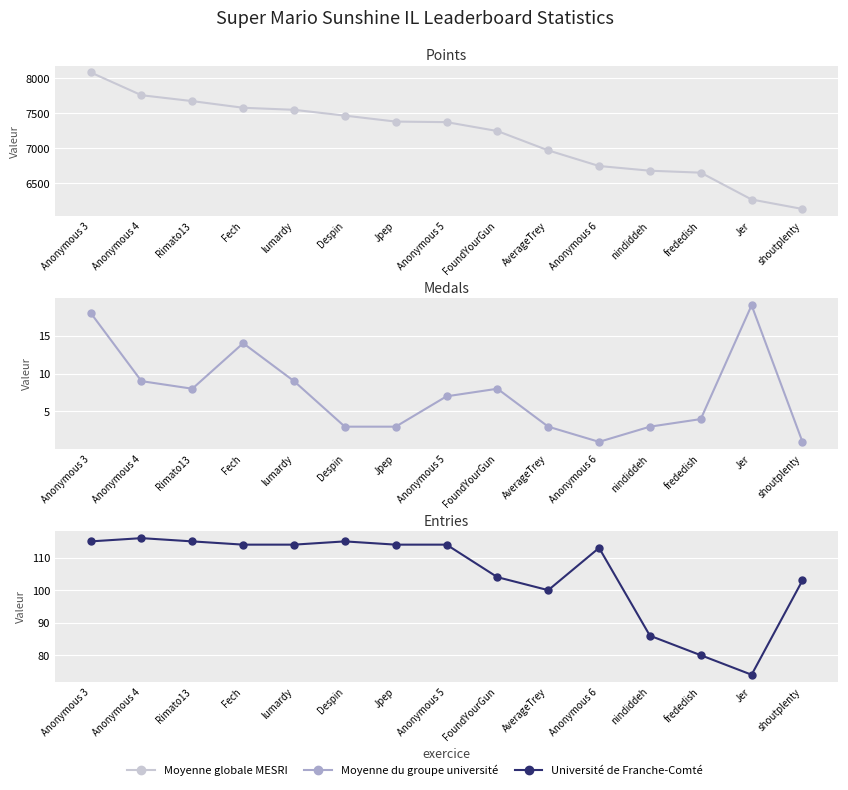

What is the spread (max minus min) of values at Anonymous 6?

6744